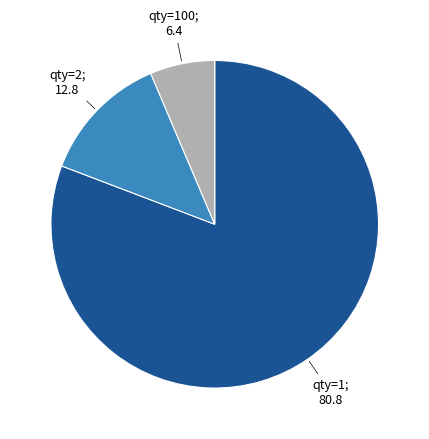

How many segments does this pie chart have?

3